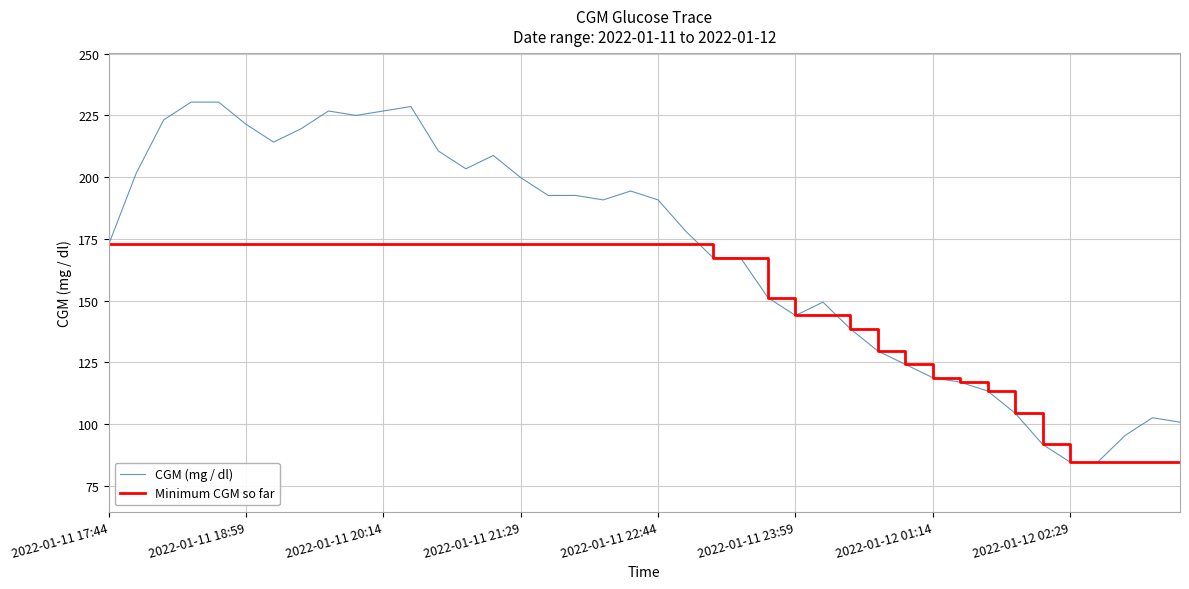

Which series has the largest total across all categories?

CGM (mg / dl)